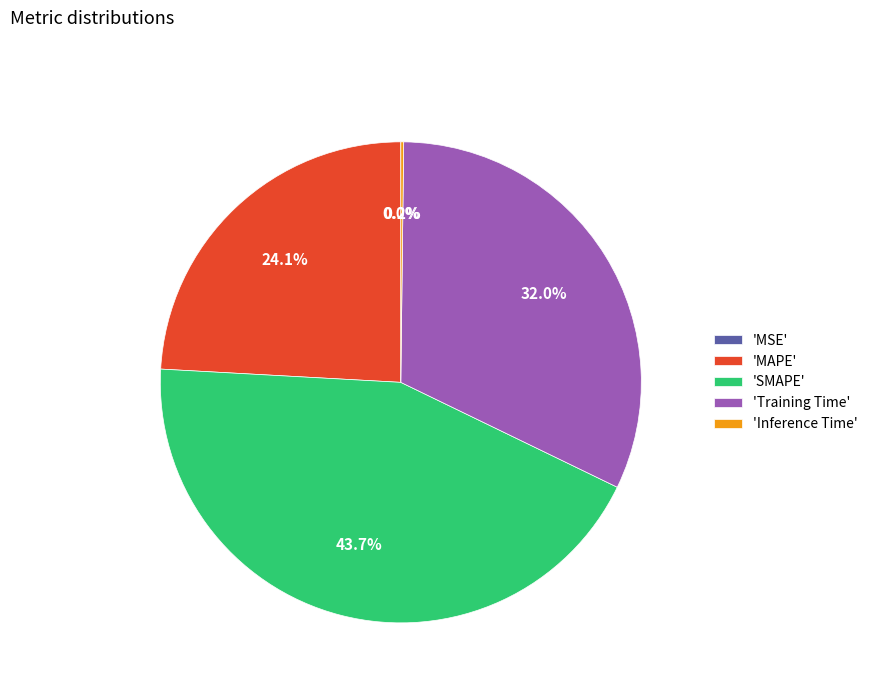

Is there a majority slice in this chart?

No